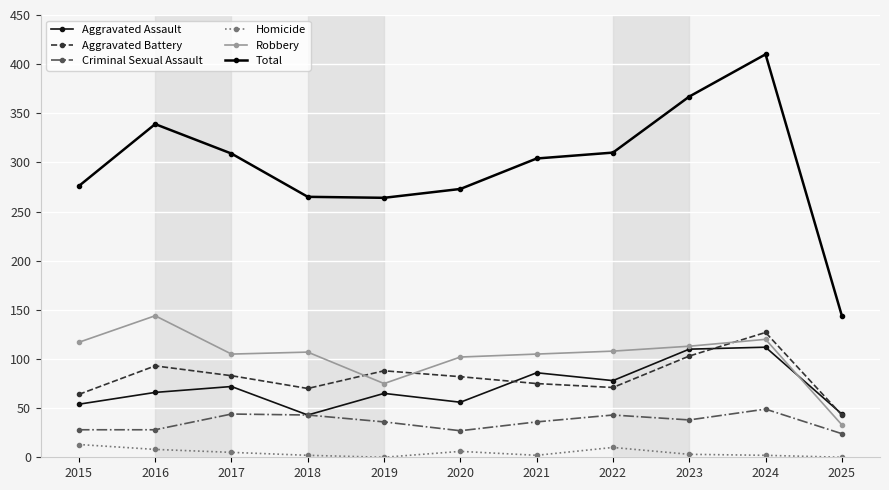

Which label corresponds to the smallest value in the chart?

2019